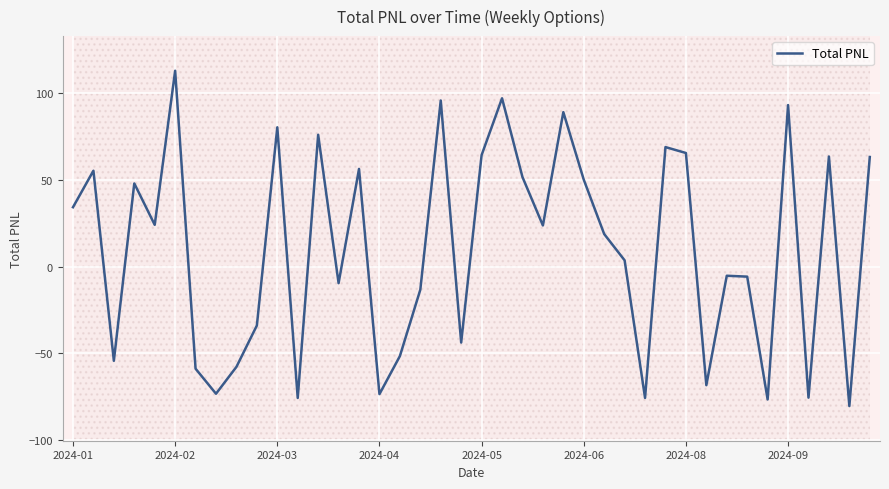

Where does the data first go above 23?

2024-01